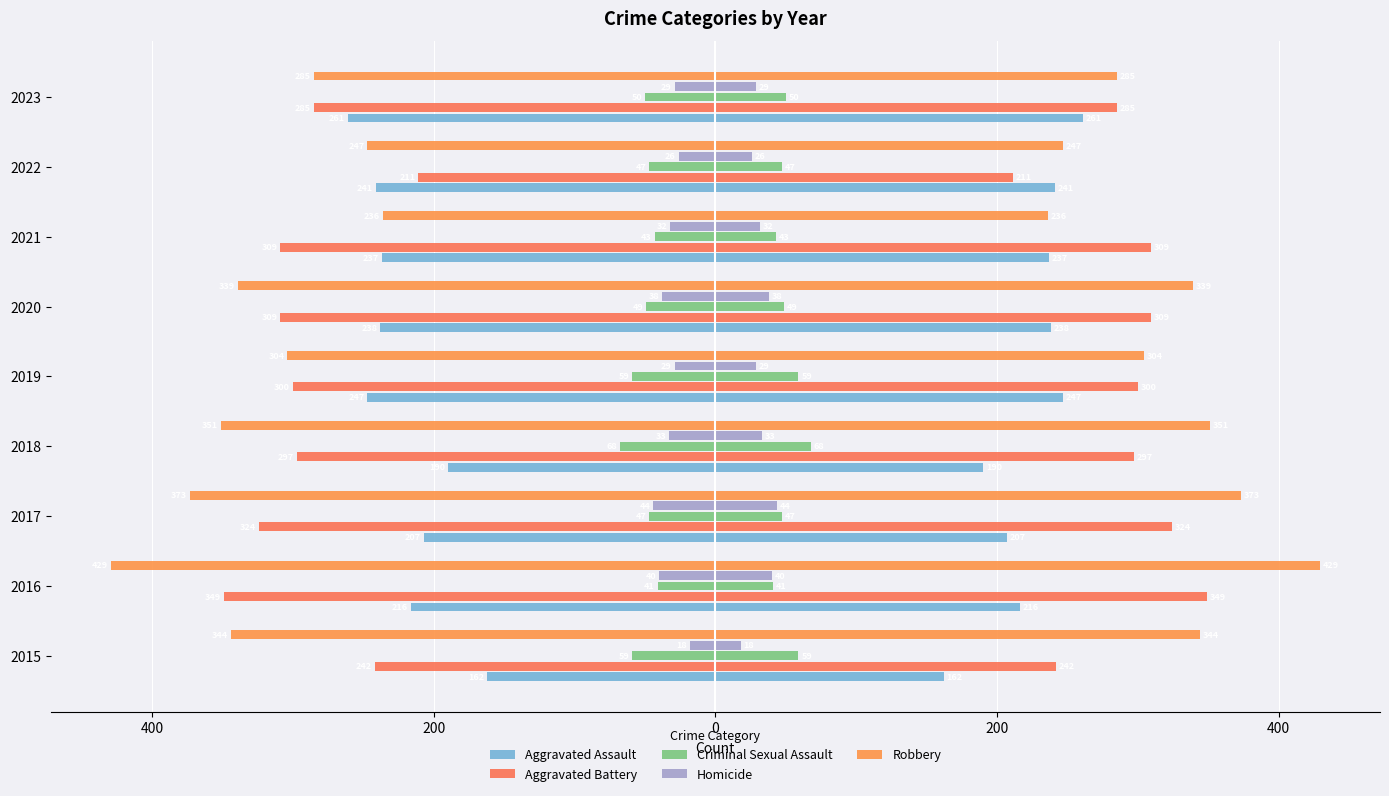

How many data points does each series have?

9